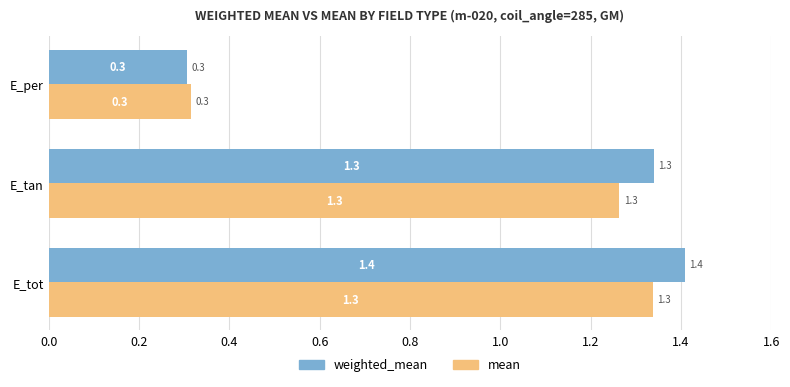

At which category is the sum across all series the highest?

E_tot